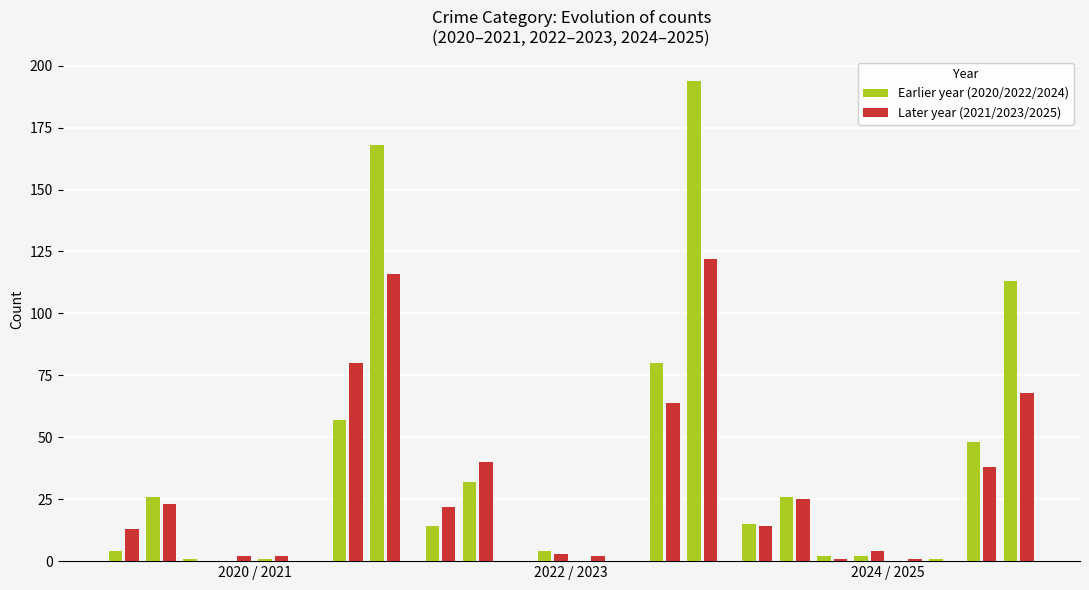

Is it true that Right year equals 45 at 2024 / 2025?

False